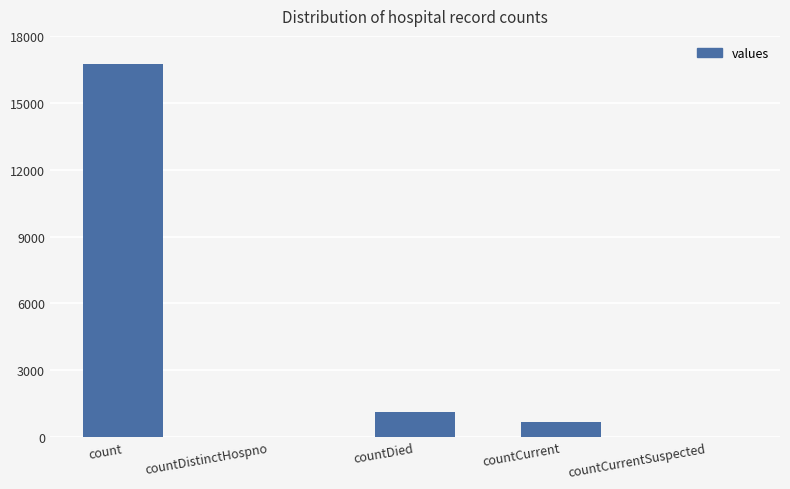

At which label is the value closest to 8364?

countDied